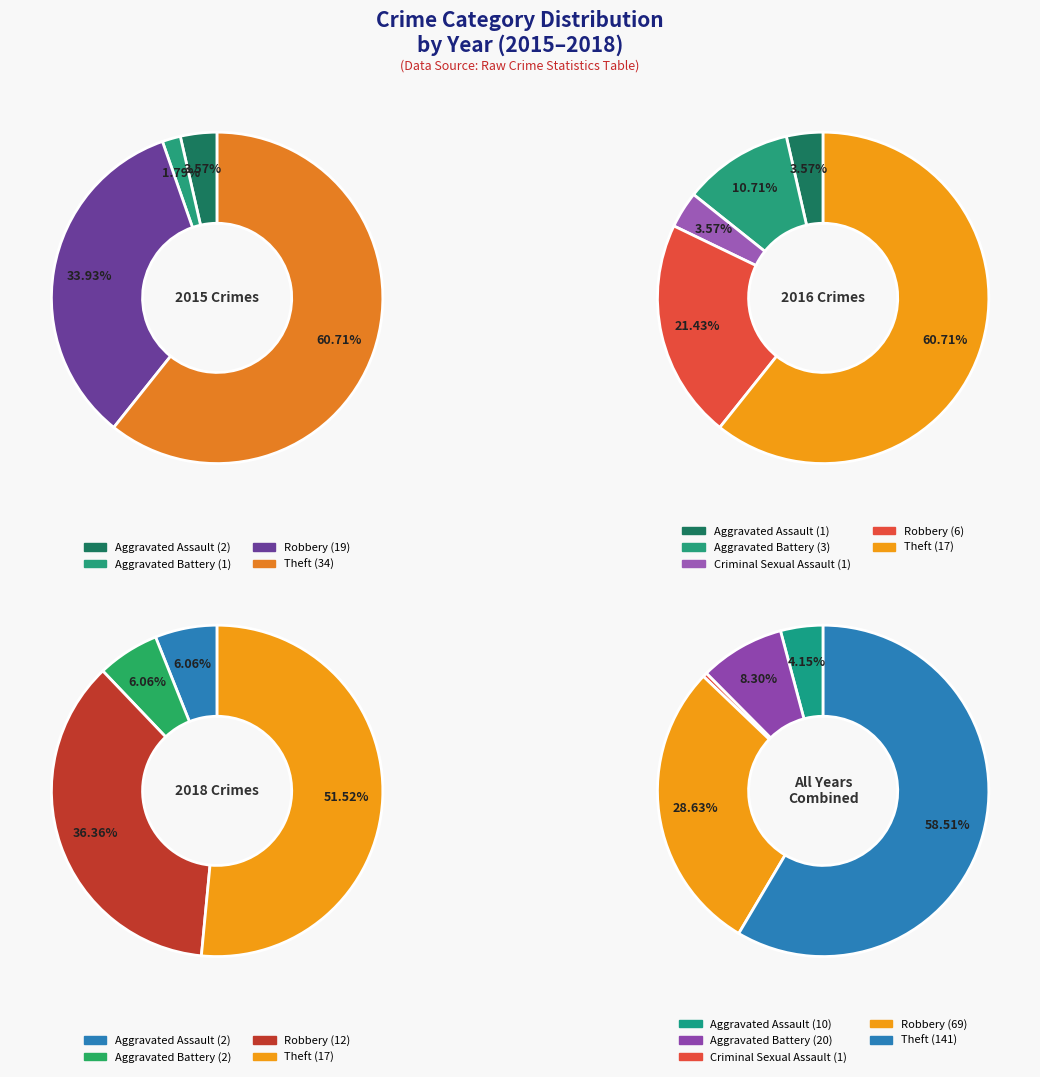

What is the smallest slice in the pie chart?

Criminal Sexual Assault